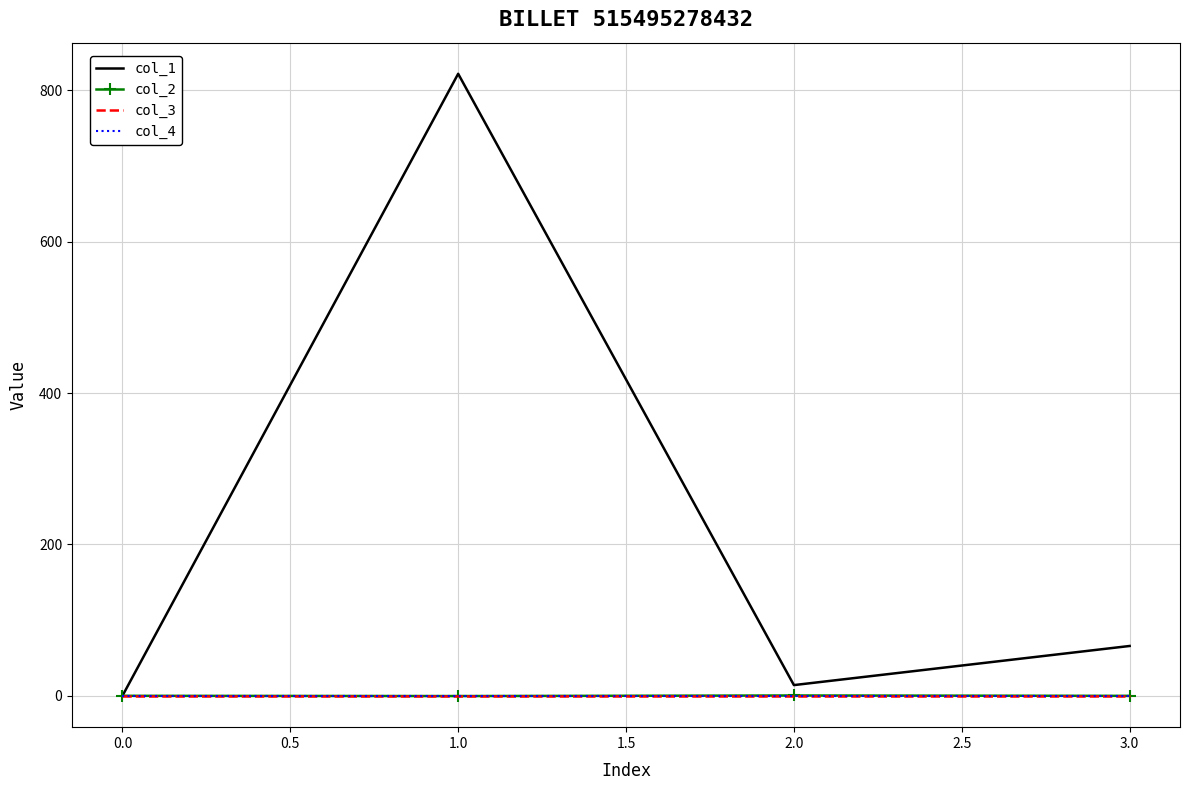

After their last crossing, which series has the higher values: col_4 or col_2?

col_4